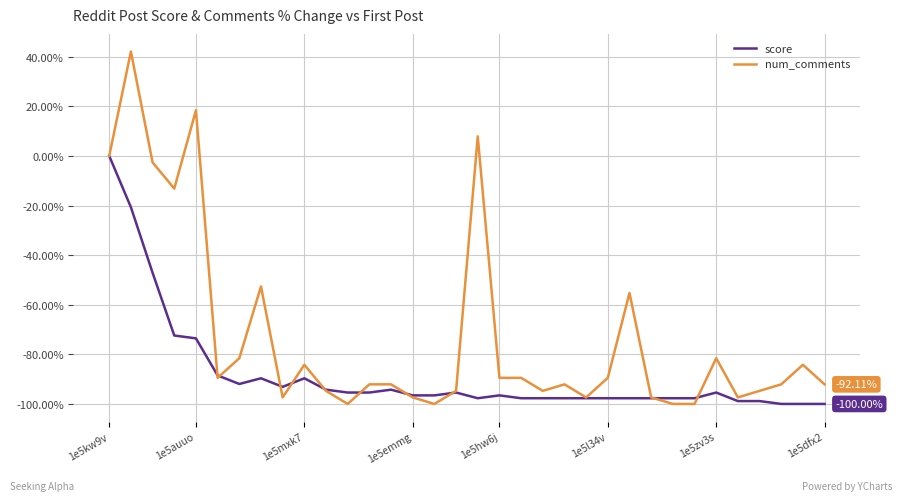

Which series has the largest total across all categories?

num_comments